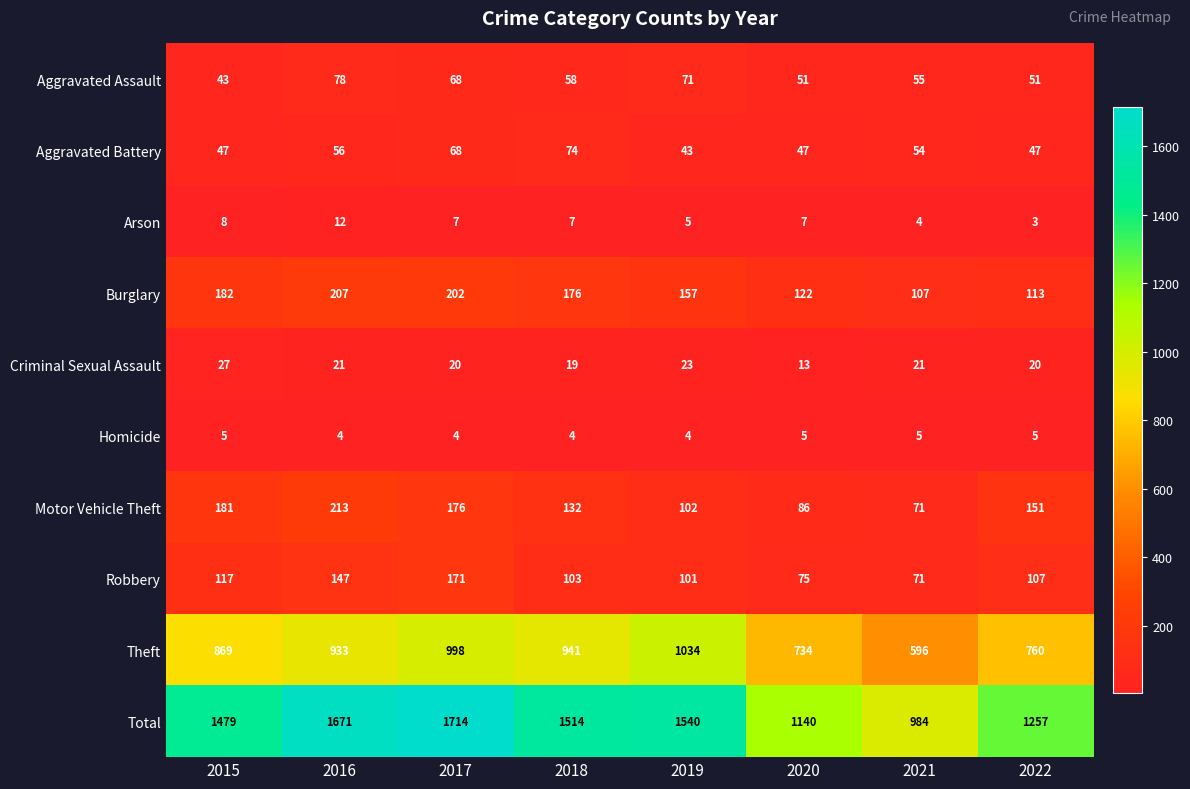

What is the difference between the second highest and second lowest values in the Burglary series?

89